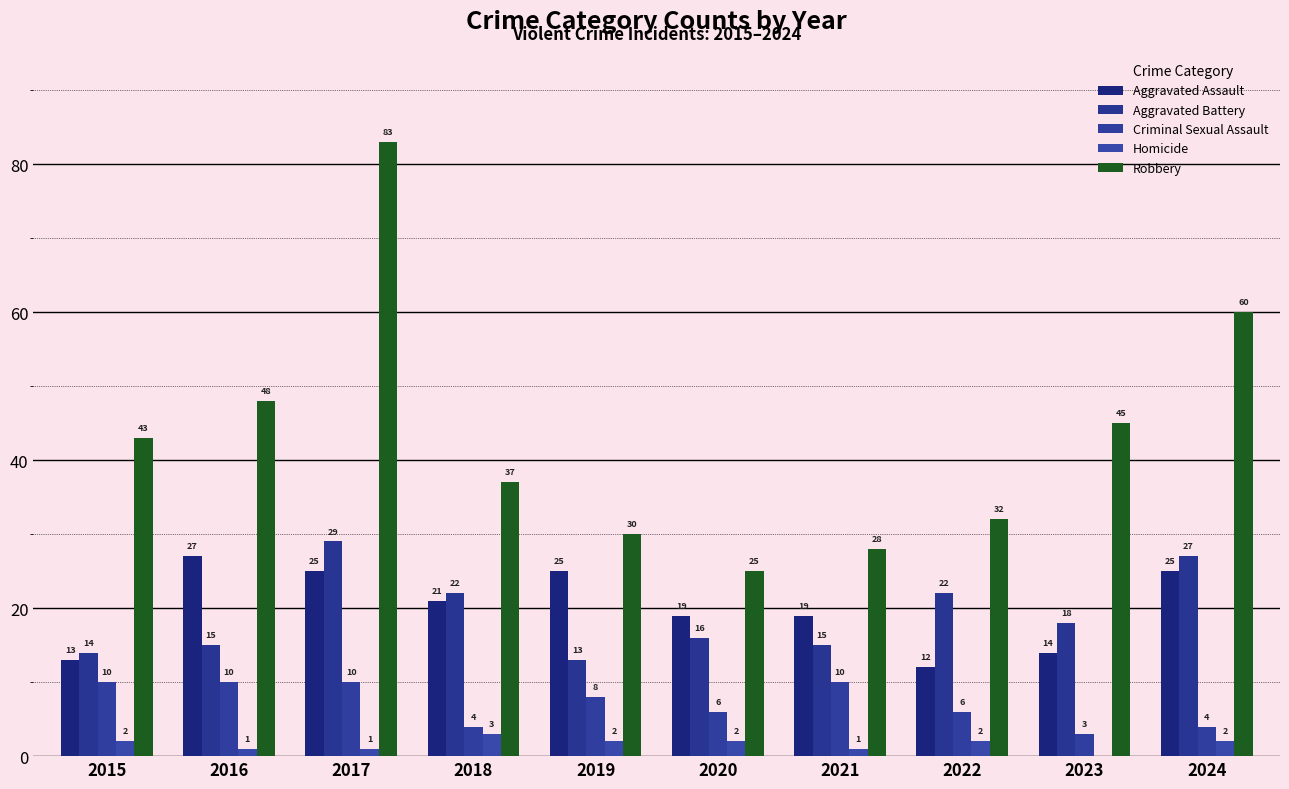

Which category has the highest value across all series?

2017